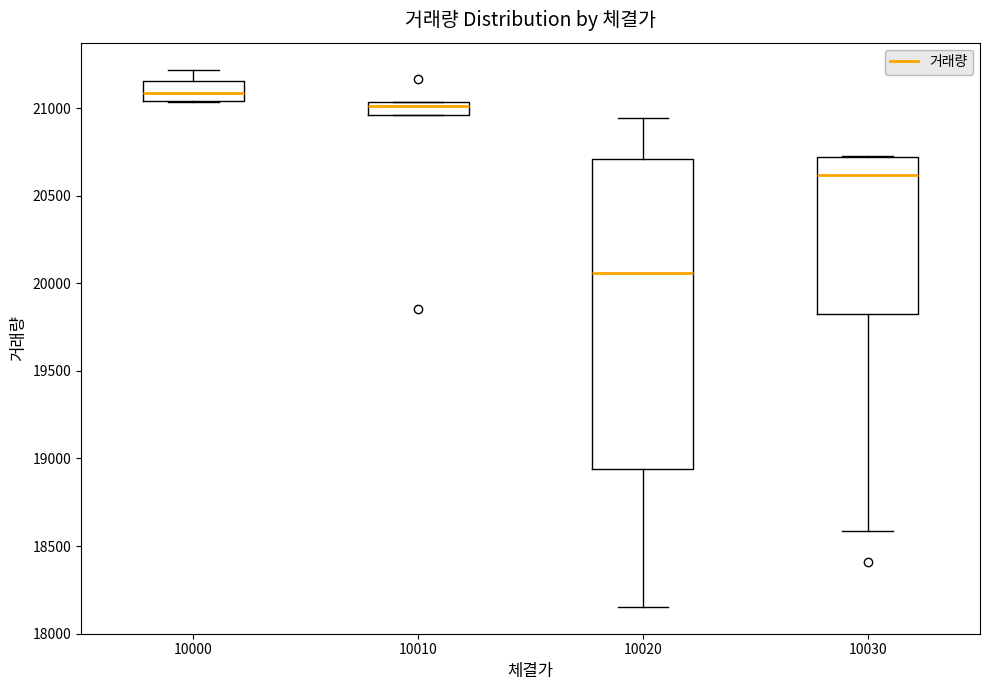

Reading left to right, transcribe this box plot: for each box, give where its median line is, the range the box spans, and where its two whiskers end, as read against the y-axis. The values are not printed on the chart, so give them approximately, as read against the axis.

10000: median 21100, box 21050 to 21150, whiskers 21050 to 21200
10010: median 21000, box 20950 to 21050, whiskers 20950 to 21050
10020: median 20050, box 18950 to 20700, whiskers 18150 to 20950
10030: median 20600, box 19800 to 20700, whiskers 18600 to 20750